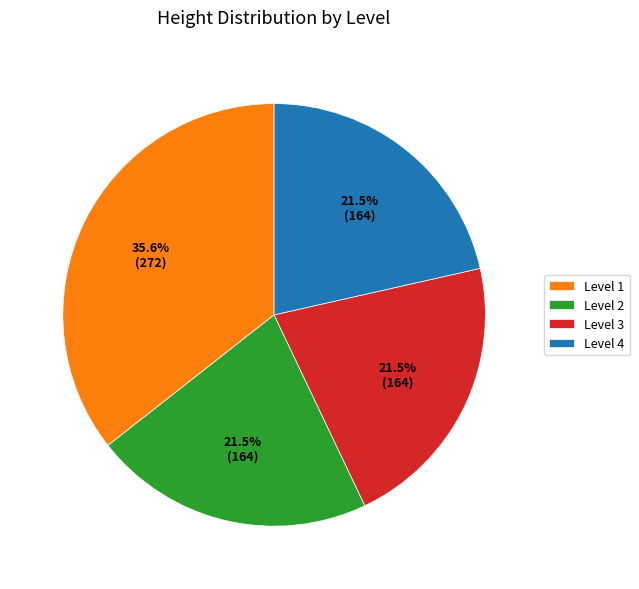

How much of the chart is everything except Level 2?

78.5%